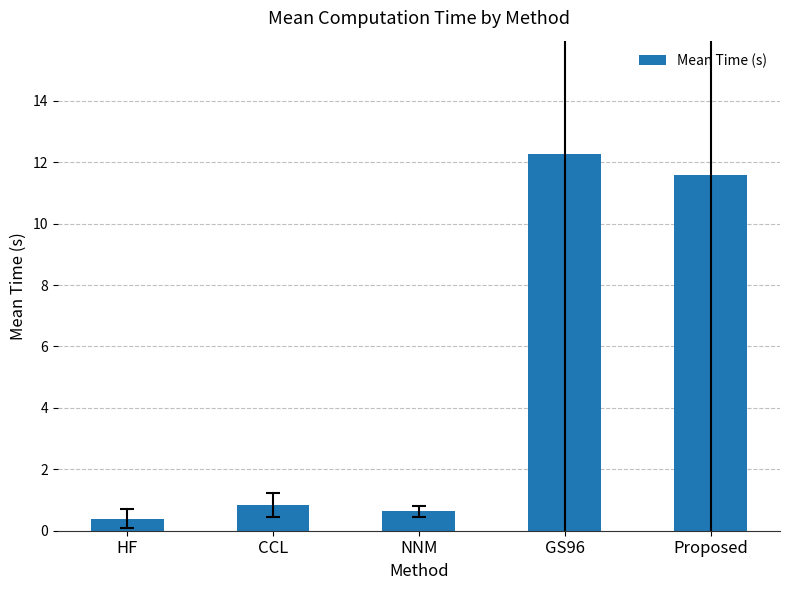

Where is the data nearest to the value 6?

CCL